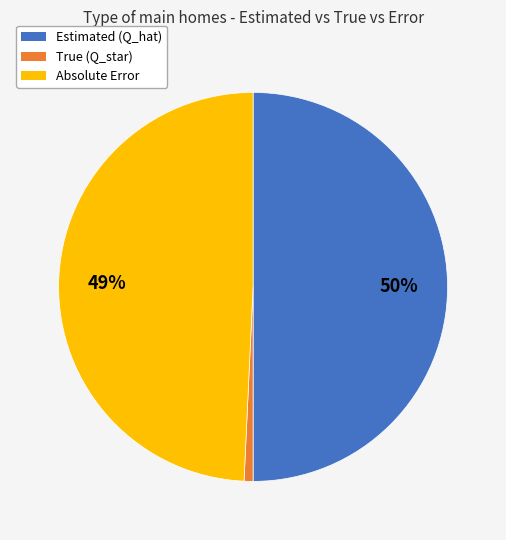

To the nearest percent, what is the difference between the True (Q_star) and Estimated (Q_hat) slice percentages?

49%